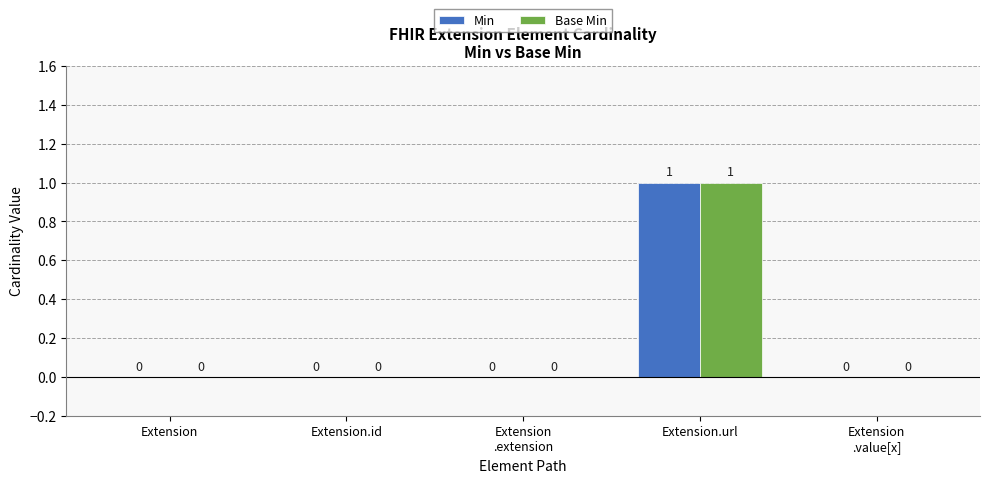

What is the difference between the Min values at Extension
.extension and Extension.url?

1